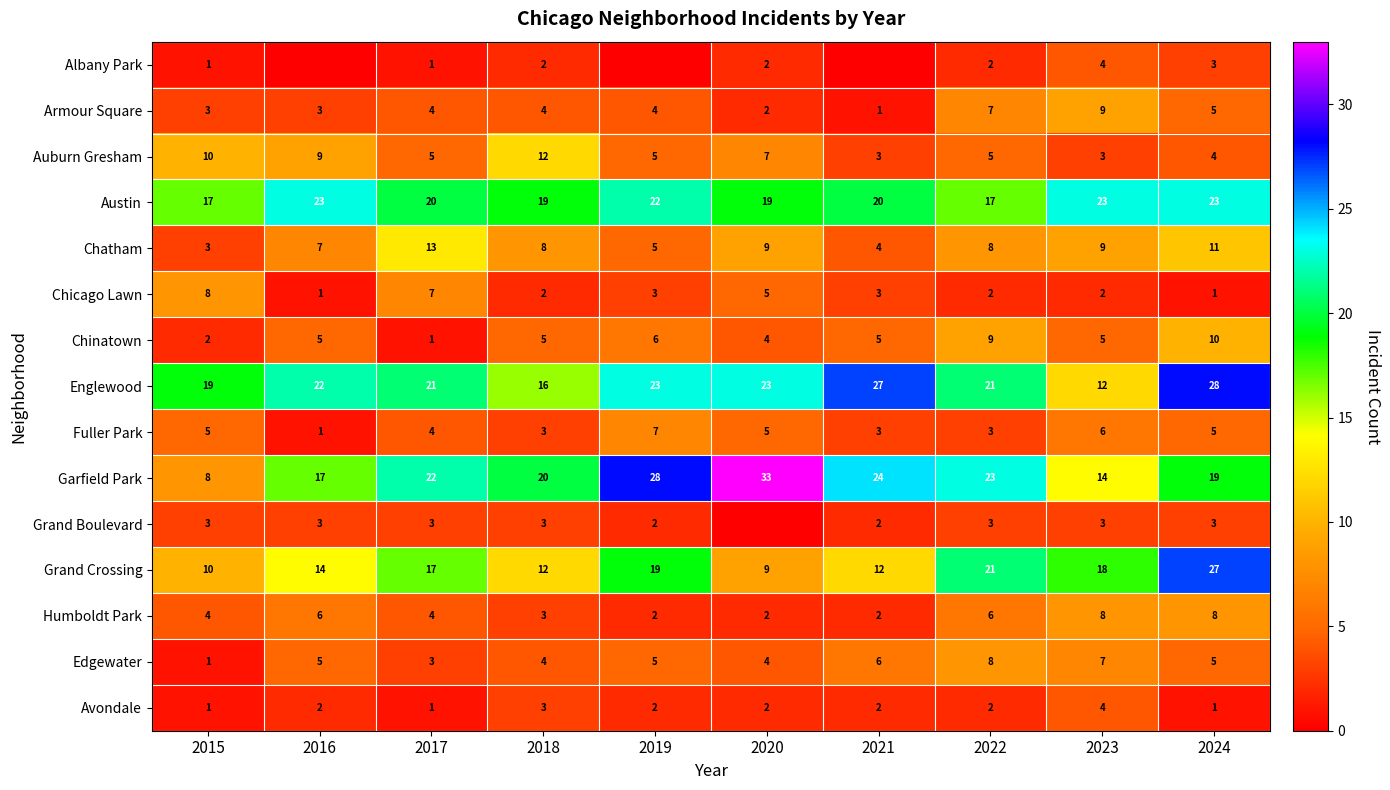

Count the Avondale values in the range 1 to 2.

8